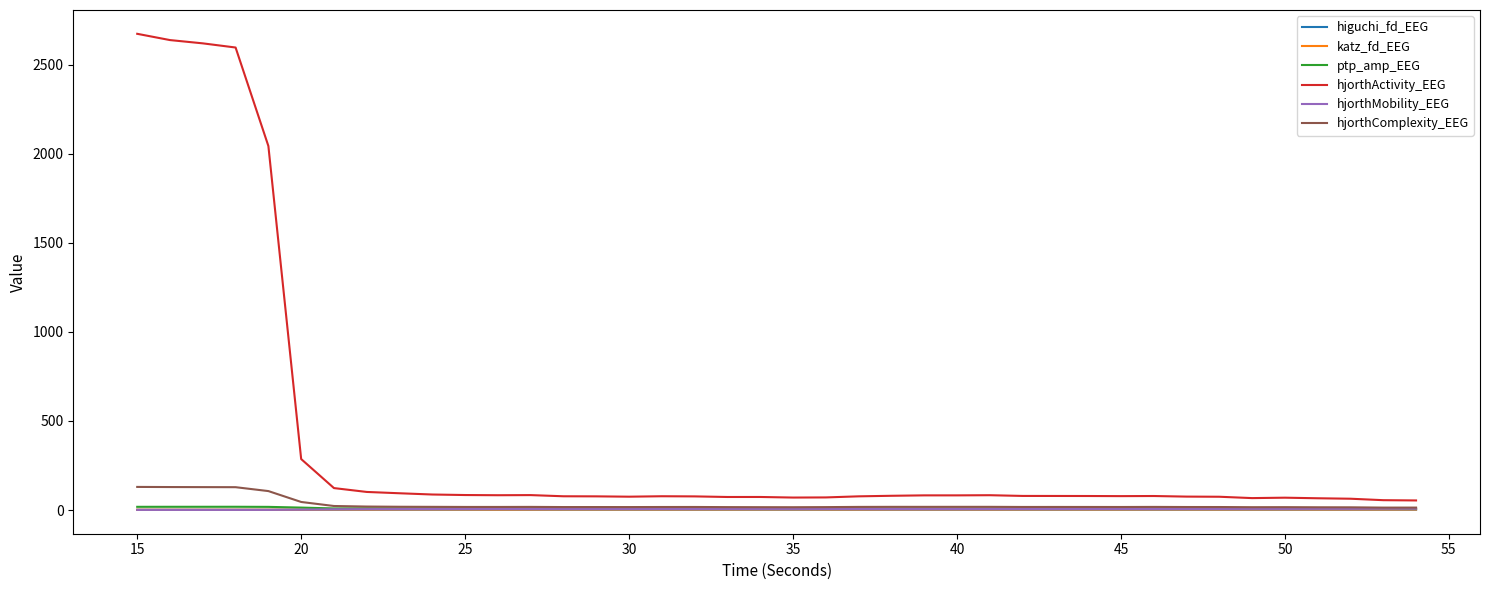

Does the chart display data point markers on the line(s)?

No